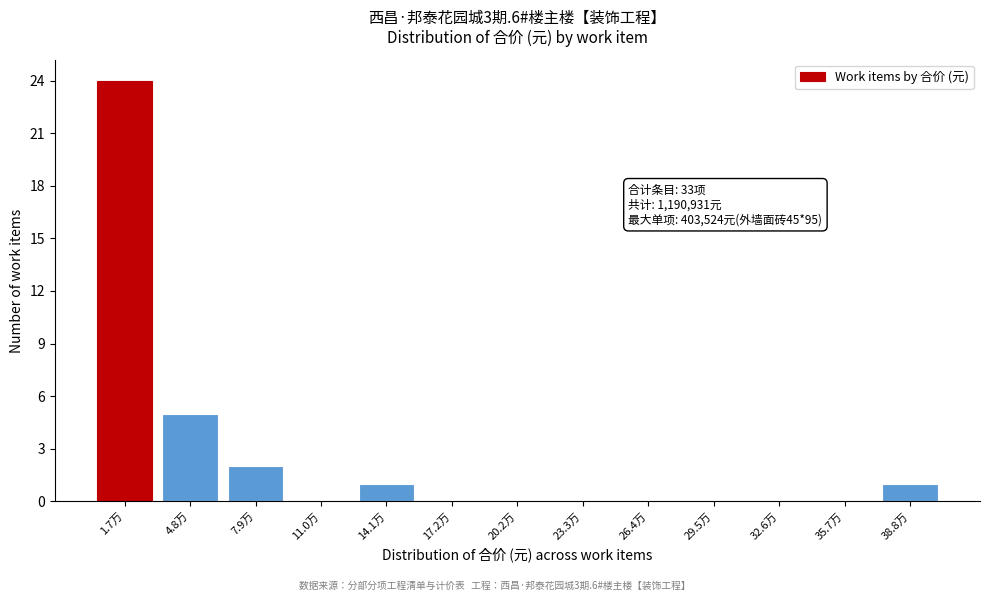

Reading right to left, transcribe all the data shown in this chart.

38.8万=1	35.7万=0	32.6万=0	29.5万=0	26.4万=0	23.3万=0	20.2万=0	17.2万=0	14.1万=1	11.0万=0	7.9万=2	4.8万=5	1.7万=24